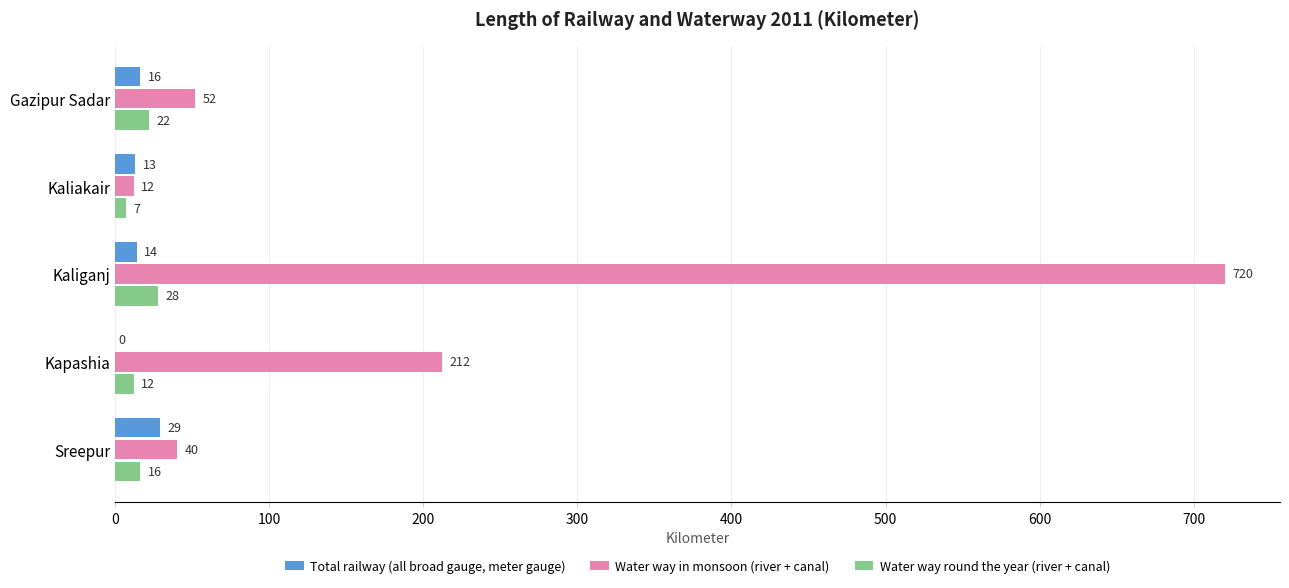

What is the sum of the Total railway (all broad gauge, meter gauge) values at Kapashia and Kaliganj?

14